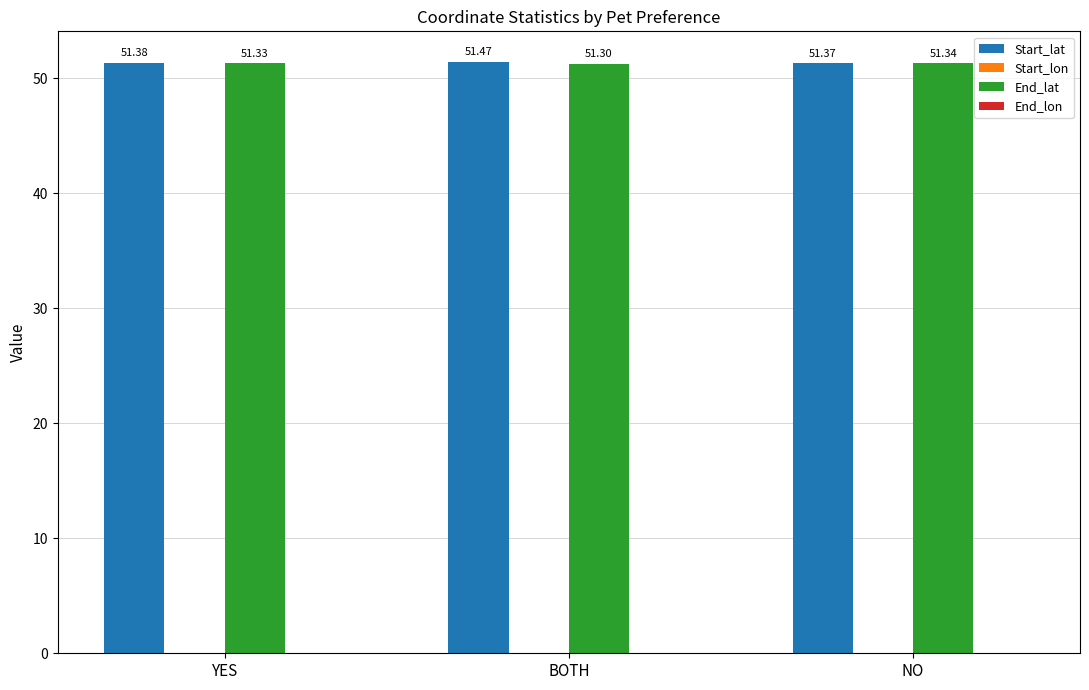

Between BOTH and NO, which series saw the biggest shift?

Start_lon